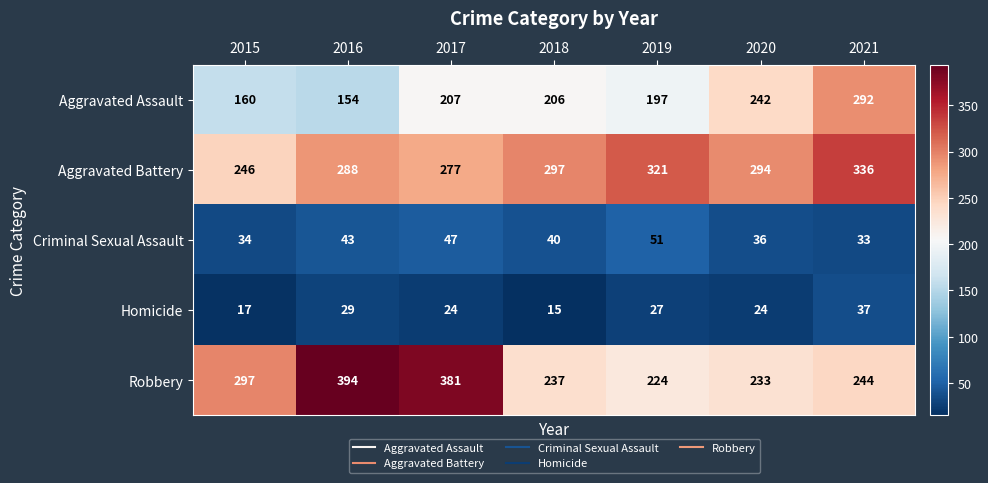

At how many categories does at least one series exceed 203?

7